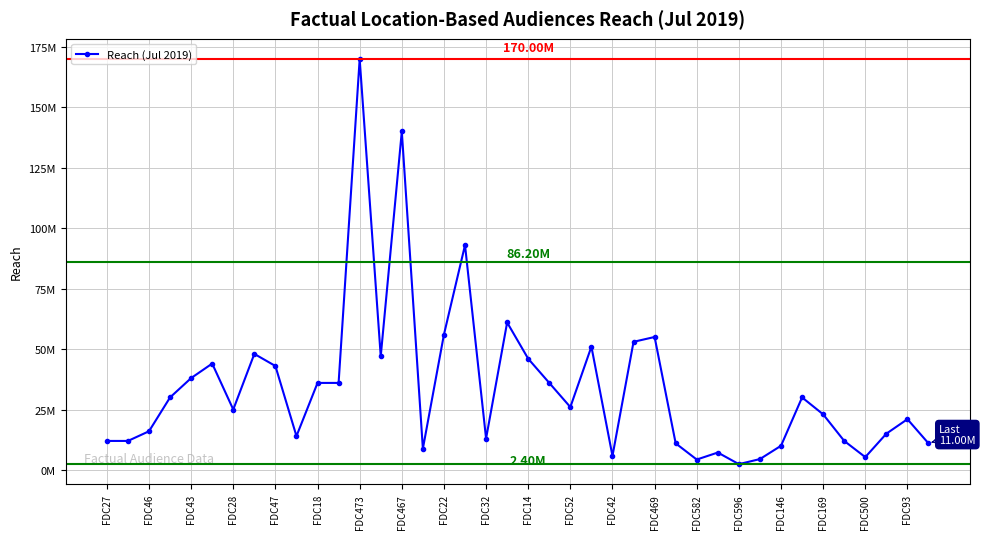

What is the minimum value shown in the chart?

2400000